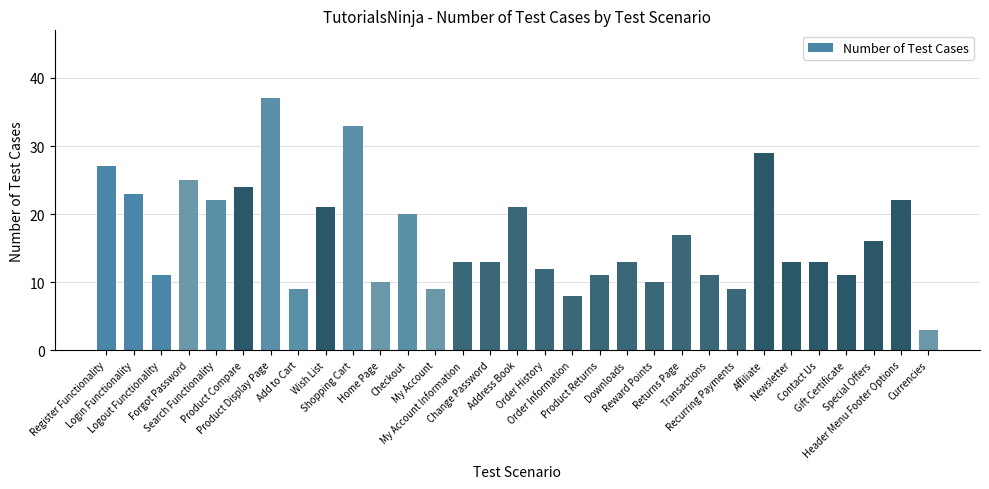

What position from the right is Reward Points?

11